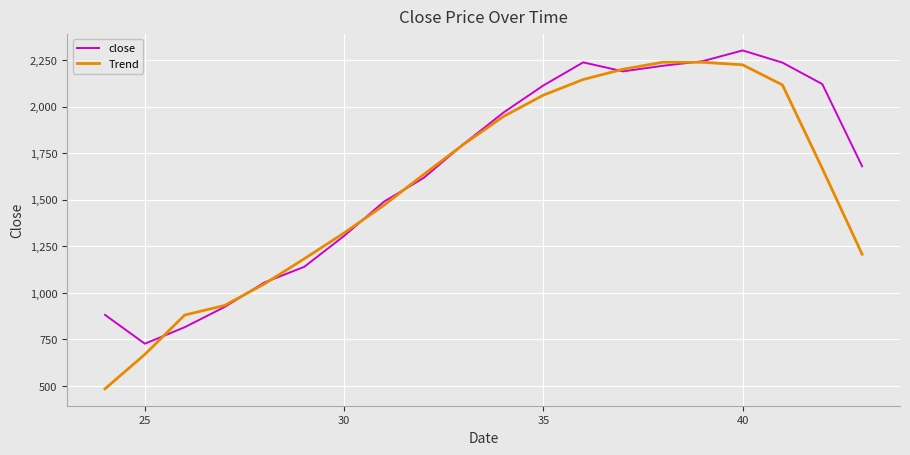

Which series has the widest spread of values?

Trend